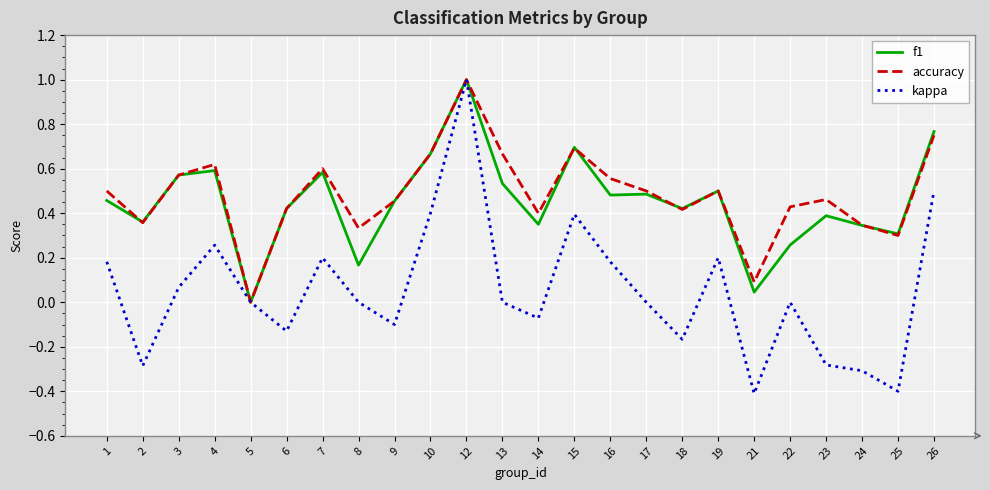

Which series has the largest range (max minus min)?

kappa